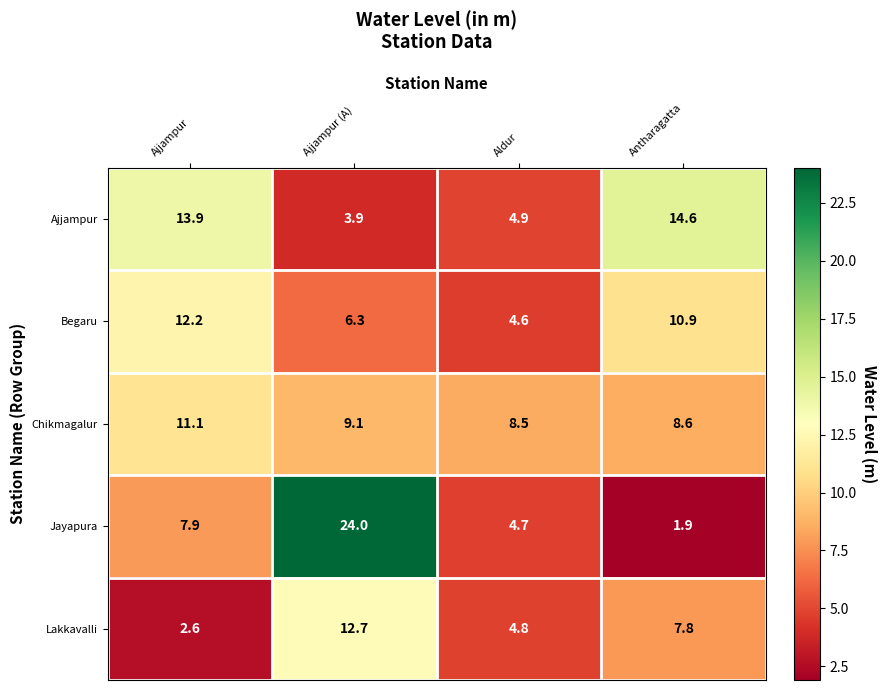

What is the maximum value shown in the chart?

24.0